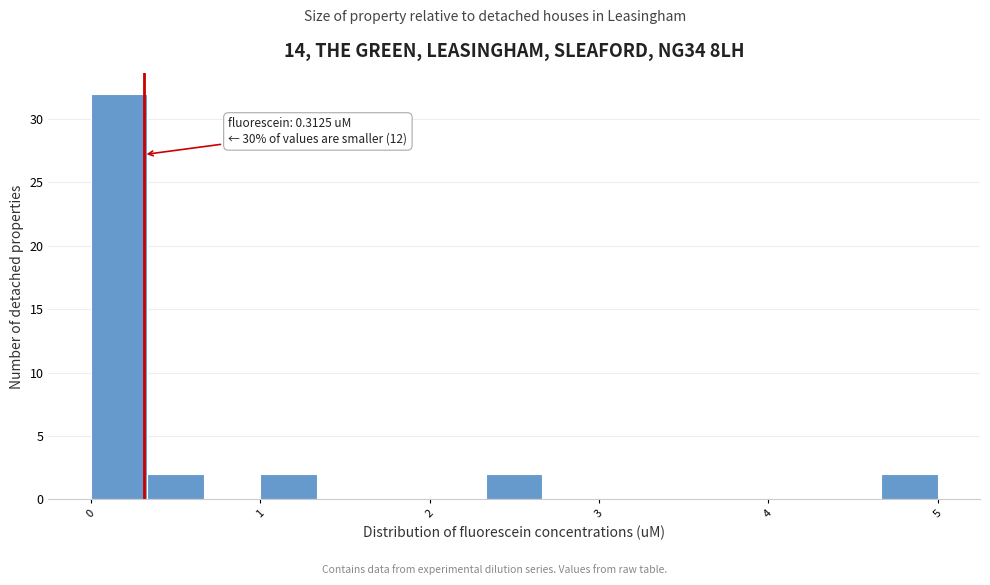

Read against the x-axis, roughly where is the centre of the tallest bar?

0.2